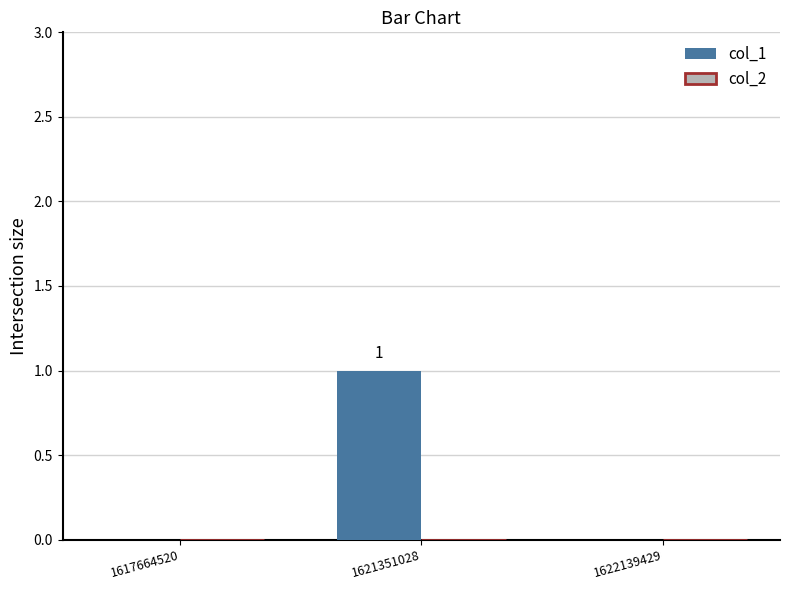

Which category has the highest value across all series?

1621351028